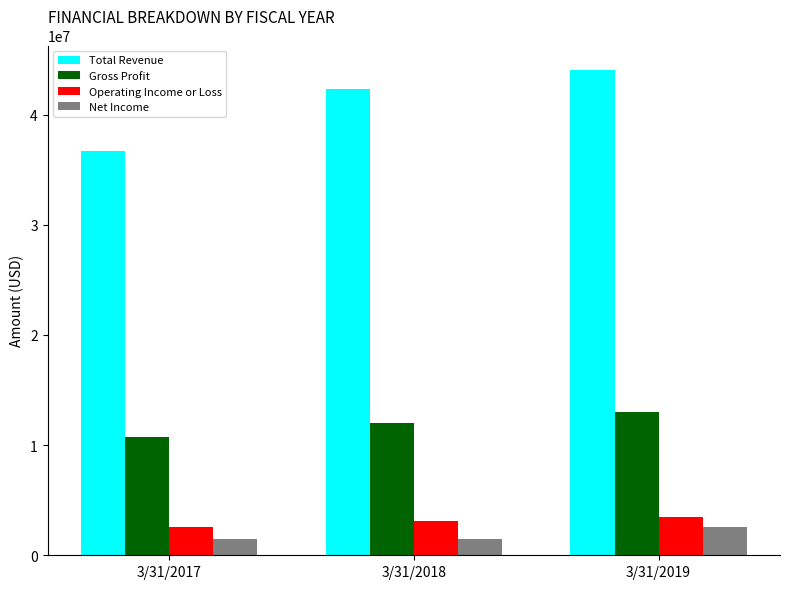

At which category is the sum across all series the highest?

3/31/2019